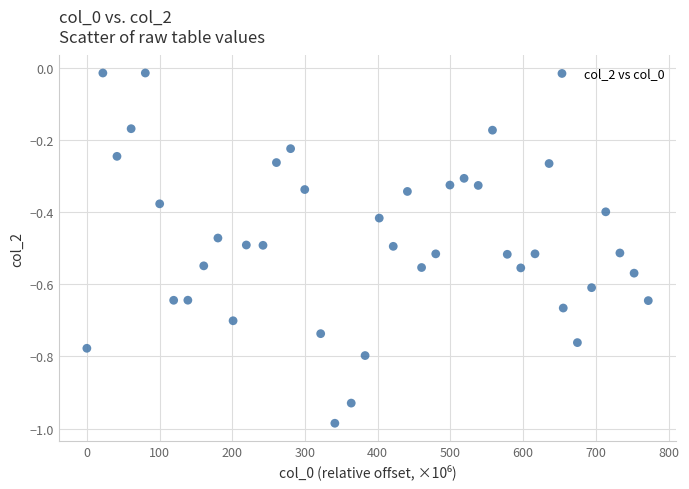

What is the range of X values (max minus min)?

772.1